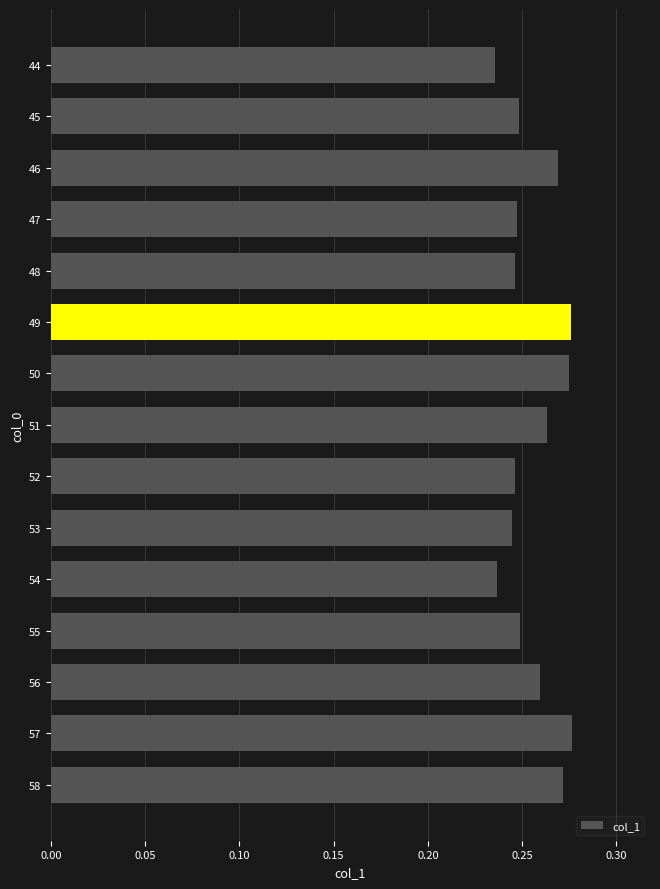

The chart shows a value of 0.3 at 44. True or false?

False